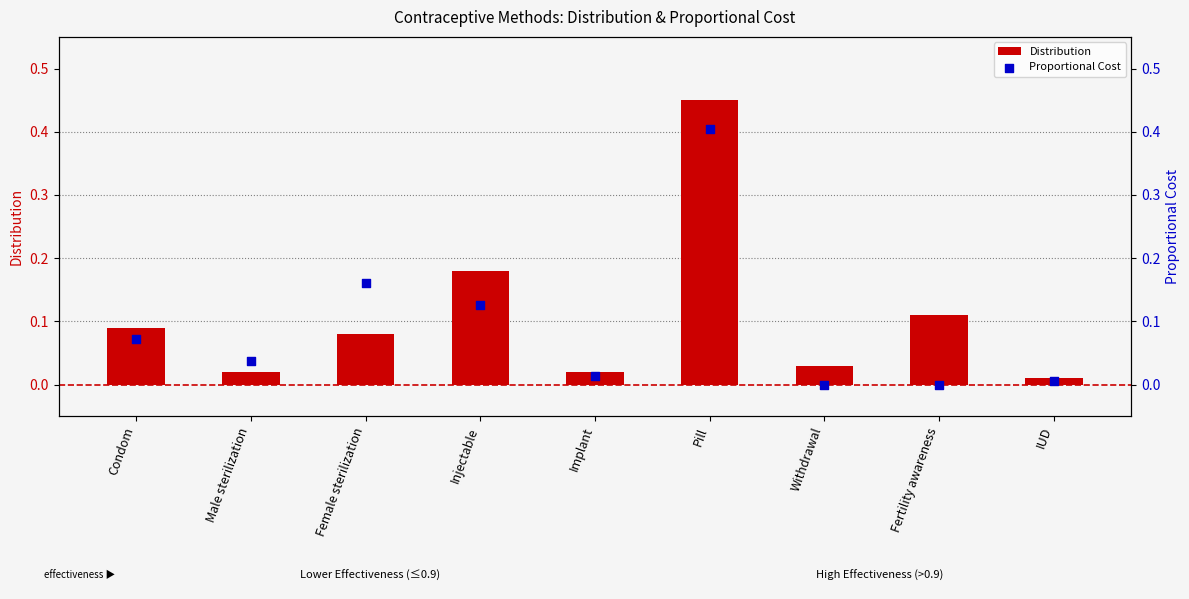

At how many categories does at least one series exceed 0?

9